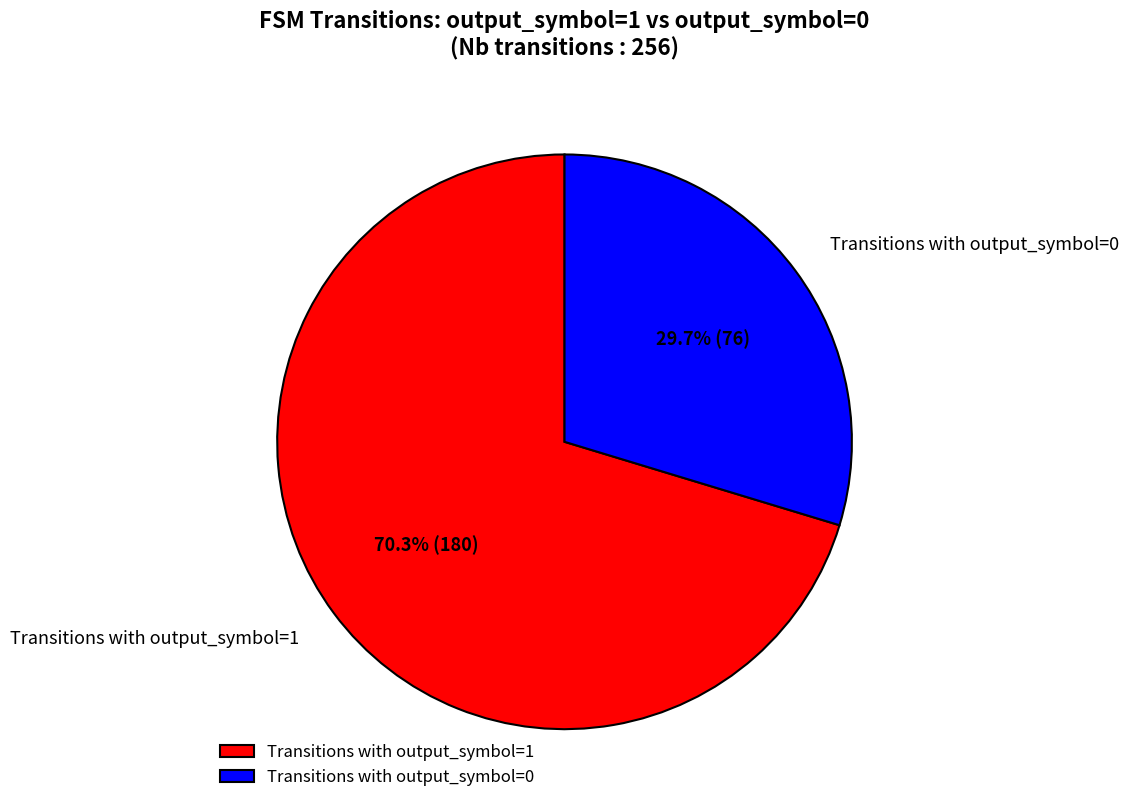

Does Transitions with output_symbol=0 represent more than half of the total?

No